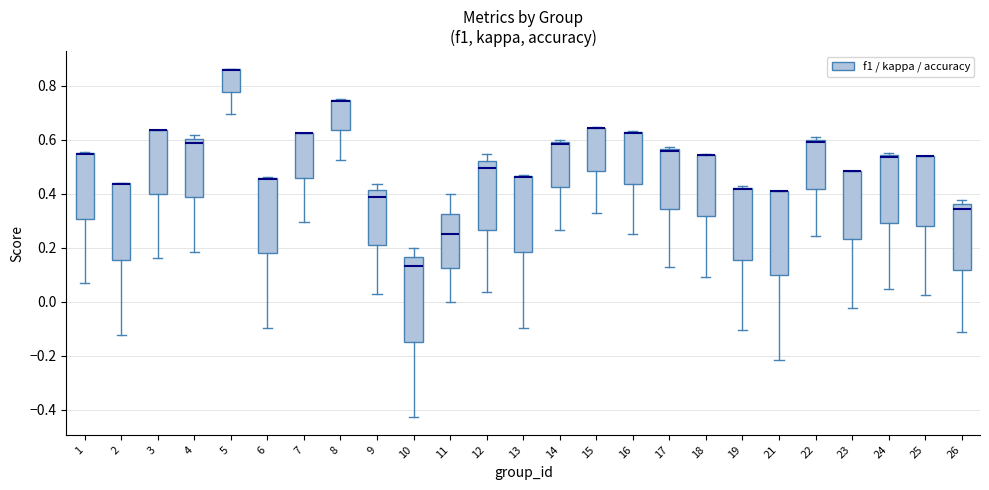

Reading left to right, read every box against the y-axis: the position of its median line, the range the box covers, and the ends of its whiskers. The values are not printed on the chart, so give them approximately, as read against the axis.

1: median 0.54 (drawn on the box's upper edge), box 0.30 to 0.54, whiskers 0.06 to 0.56
2: median 0.44 (drawn on the box's upper edge), box 0.16 to 0.44, whiskers -0.12 to 0.44
3: median 0.64 (drawn on the box's upper edge), box 0.40 to 0.64, whiskers 0.16 to 0.64
4: median 0.58, box 0.38 to 0.60, whiskers 0.18 to 0.62
5: median 0.86 (drawn on the box's upper edge), box 0.78 to 0.86, whiskers 0.70 to 0.86
6: median 0.46 (drawn on the box's upper edge), box 0.18 to 0.46, whiskers -0.10 to 0.46
7: median 0.62 (drawn on the box's upper edge), box 0.46 to 0.62, whiskers 0.30 to 0.62
8: median 0.74 (drawn on the box's upper edge), box 0.64 to 0.74, whiskers 0.52 to 0.76
9: median 0.38, box 0.20 to 0.42, whiskers 0.02 to 0.44
10: median 0.14, box -0.14 to 0.16, whiskers -0.42 to 0.20
11: median 0.26, box 0.12 to 0.32, whiskers 0.00 to 0.40
12: median 0.50, box 0.26 to 0.52, whiskers 0.04 to 0.54
13: median 0.46 (drawn on the box's upper edge), box 0.18 to 0.46, whiskers -0.10 to 0.46
14: median 0.58, box 0.42 to 0.60, whiskers 0.26 to 0.60 (just above the box's upper edge)
15: median 0.64 (drawn on the box's upper edge), box 0.48 to 0.64, whiskers 0.32 to 0.64
16: median 0.62 (drawn on the box's upper edge), box 0.44 to 0.62, whiskers 0.26 to 0.64
17: median 0.56 (just below the box's upper edge), box 0.34 to 0.56, whiskers 0.12 to 0.58
18: median 0.54 (drawn on the box's upper edge), box 0.32 to 0.54, whiskers 0.10 to 0.54
19: median 0.42 (just below the box's upper edge), box 0.16 to 0.42, whiskers -0.10 to 0.42 (just above the box's upper edge)
21: median 0.42 (drawn on the box's upper edge), box 0.10 to 0.42, whiskers -0.22 to 0.42
22: median 0.60 (just below the box's upper edge), box 0.42 to 0.60, whiskers 0.24 to 0.60 (just above the box's upper edge)
23: median 0.48 (drawn on the box's upper edge), box 0.24 to 0.48, whiskers -0.02 to 0.48
24: median 0.54 (just below the box's upper edge), box 0.30 to 0.54, whiskers 0.04 to 0.54 (just above the box's upper edge)
25: median 0.54 (drawn on the box's upper edge), box 0.28 to 0.54, whiskers 0.02 to 0.54
26: median 0.34, box 0.12 to 0.36, whiskers -0.12 to 0.38